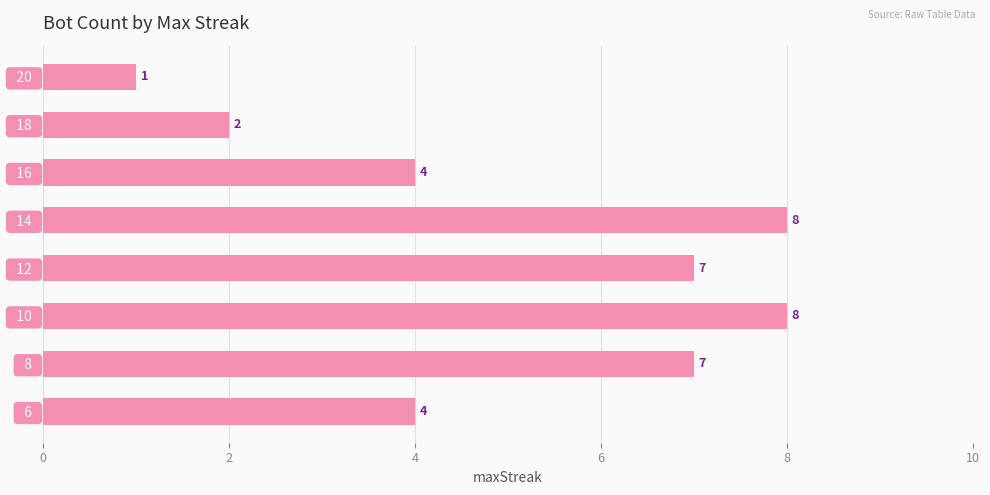

Which category has the lowest value across all series?

  20  